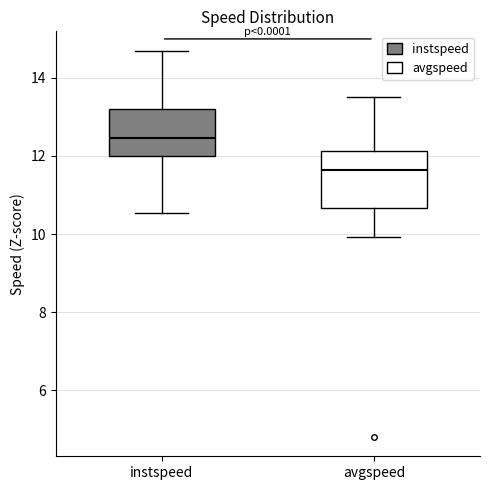

Reading left to right, read every box against the y-axis: the position of its median line, the range the box covers, and the ends of its whiskers. The values are not printed on the chart, so give them approximately, as read against the axis.

instspeed: median 12.4, box 12.0 to 13.2, whiskers 10.6 to 14.6
avgspeed: median 11.6, box 10.6 to 12.2, whiskers 10.0 to 13.6